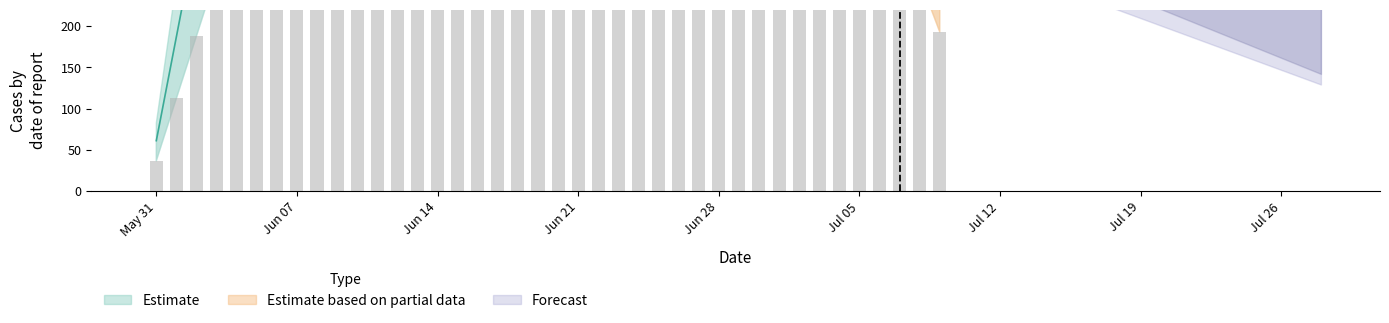

What is the sum of the values at 2020-07-05 and 2020-06-02?

798